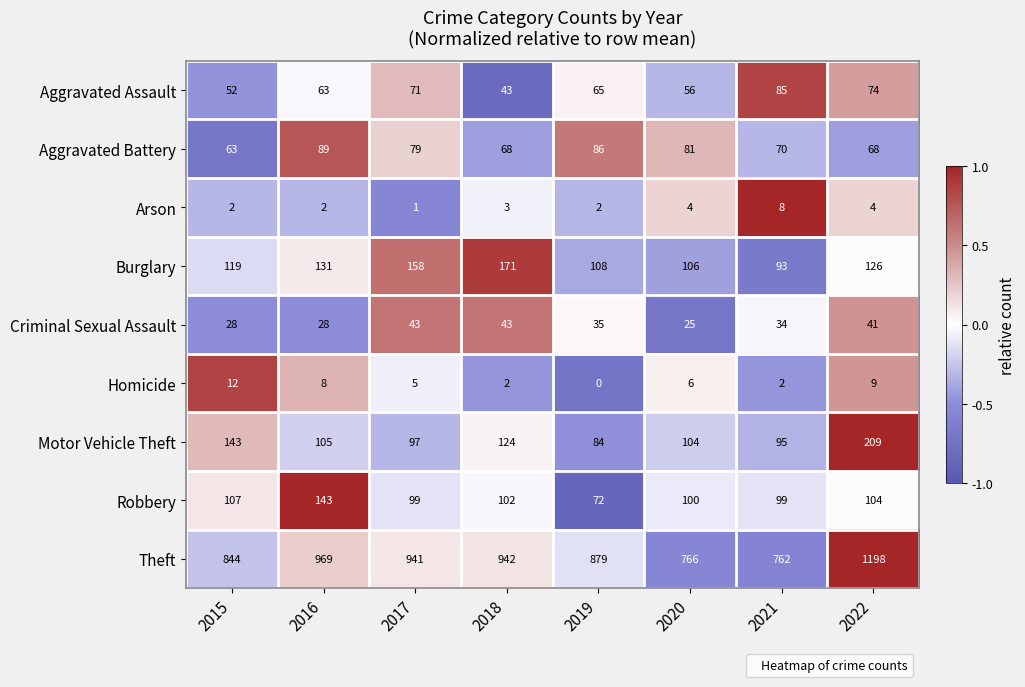

True or false: Motor Vehicle Theft has a value of 143 at 2015.

True